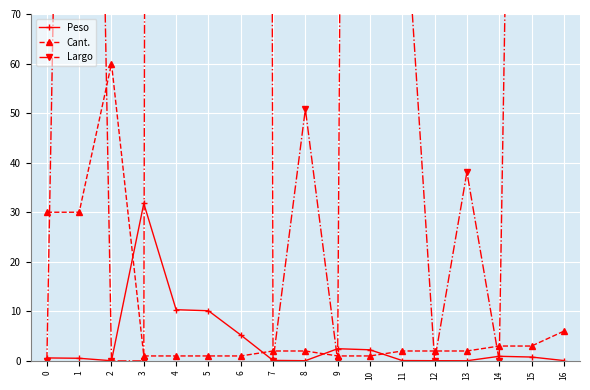

True or false: Cant. has more than 2 interior local peaks.

False